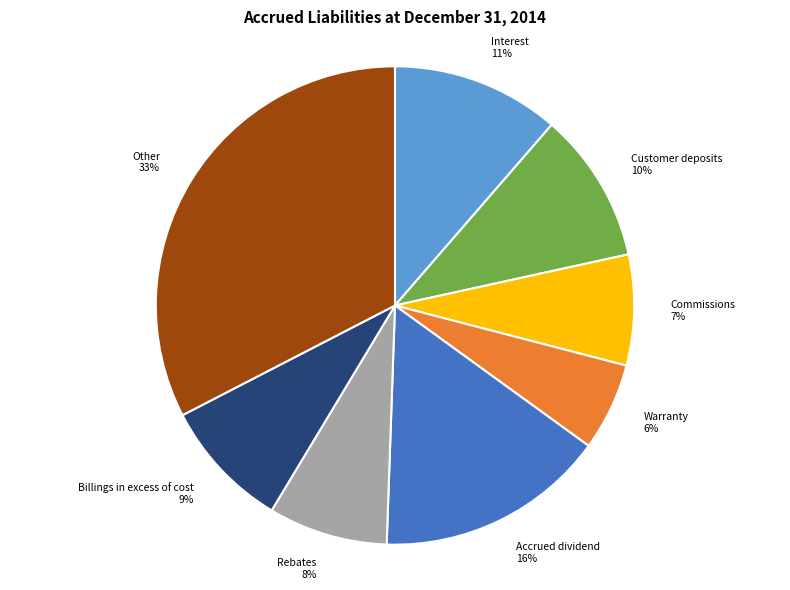

How many segments does this pie chart have?

8